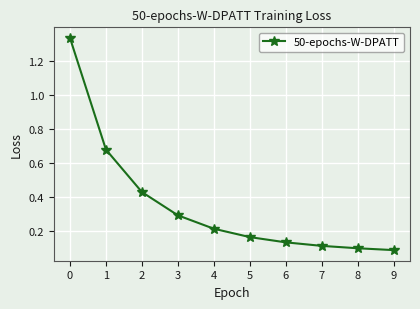

Which has a higher value, 9 or 3?

3